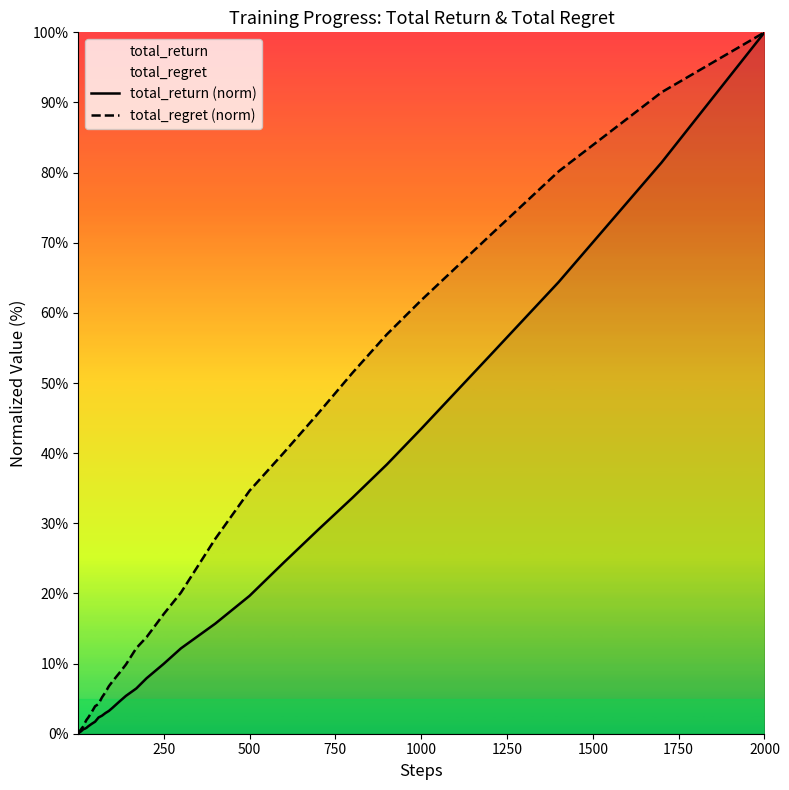

What is the sum of all total_return (norm) values?

575.1